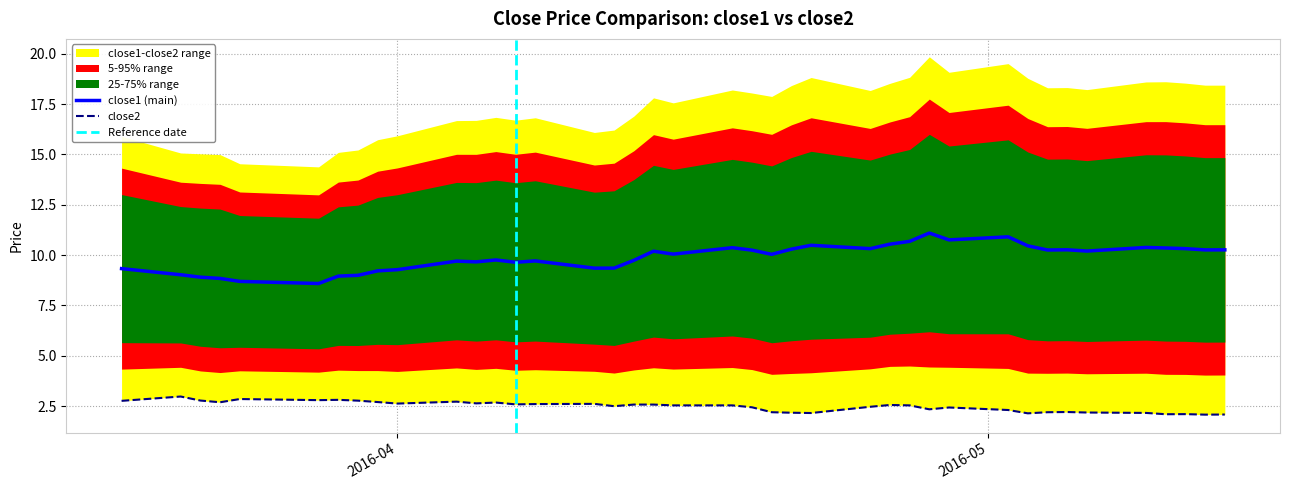

How many distinct data groups are displayed?

2